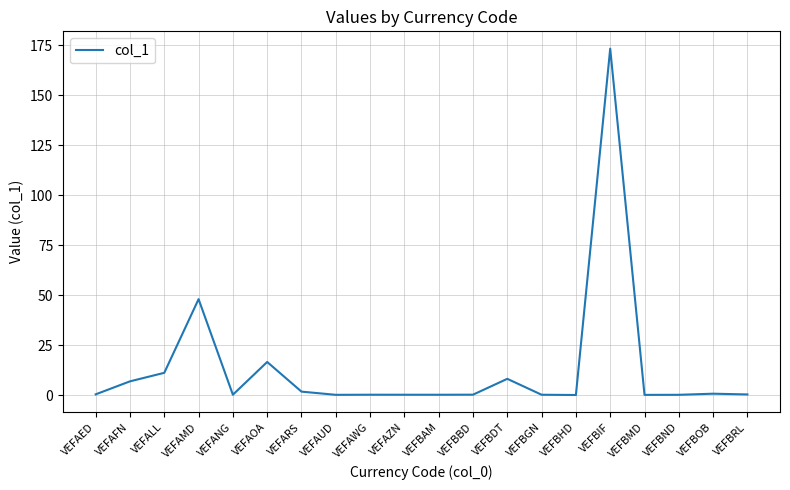

What is the sum of all values?

268.4